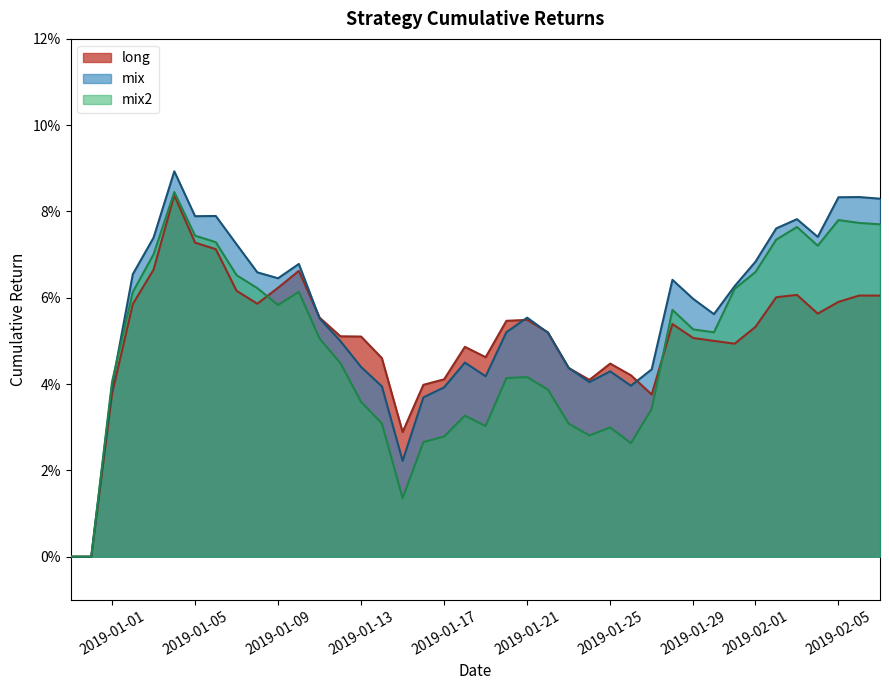

Count the long values in the range 0 to 1.

40